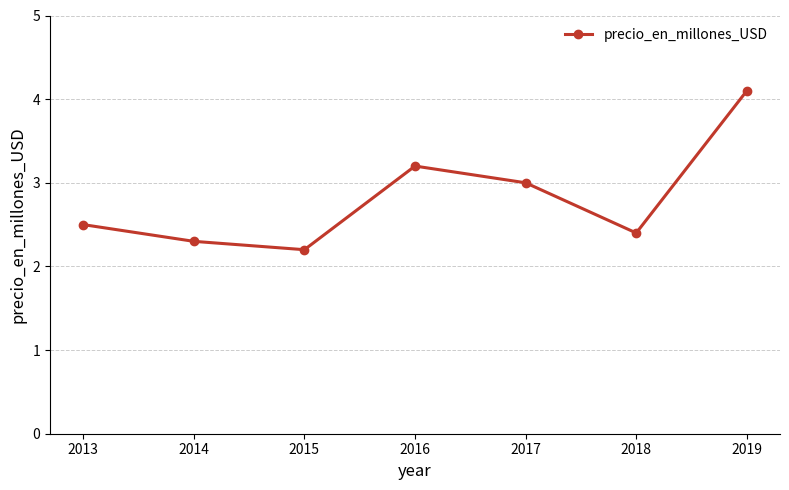

How many distinct data groups are displayed?

1